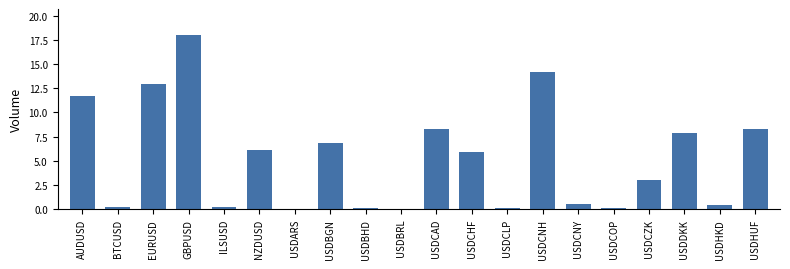

What is the sum of the values at AUDUSD and USDCNY?

12.2